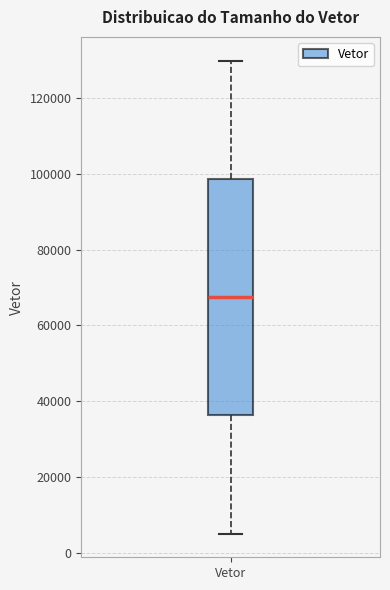

Where does the lower whisker of the box for Vetor end on the y-axis? The values are not printed on the chart, so give them approximately, as read against the axis.

6000